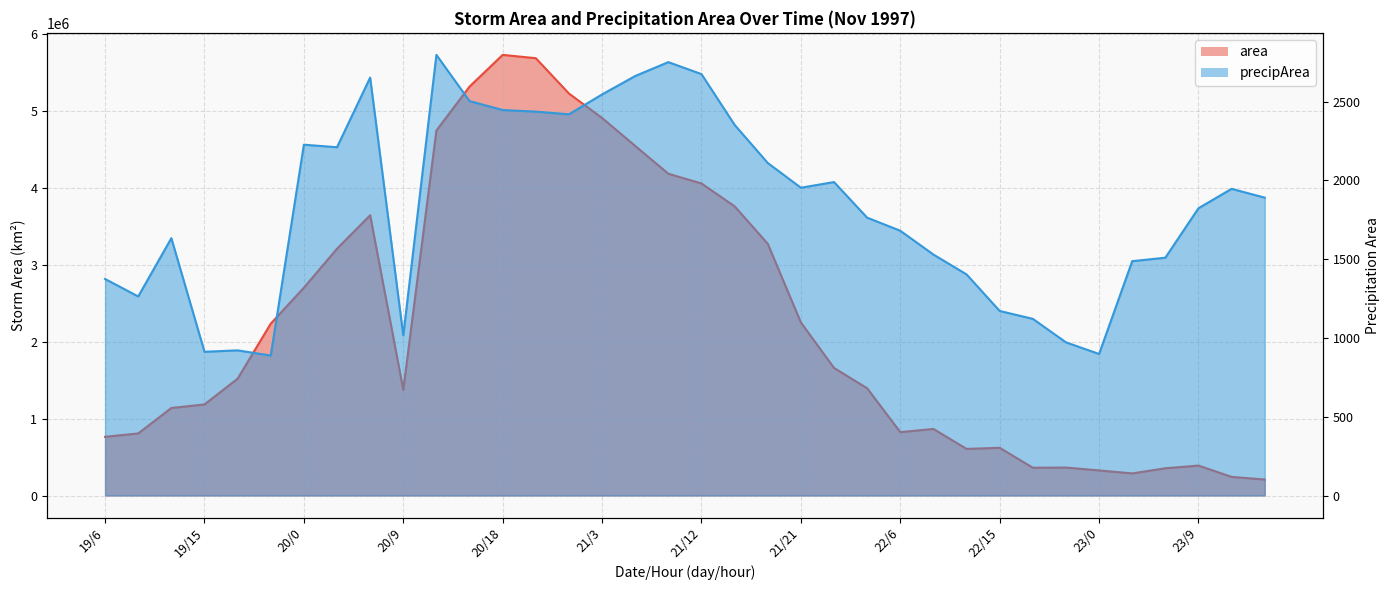

What are all the series names shown in the legend?

area, precipArea